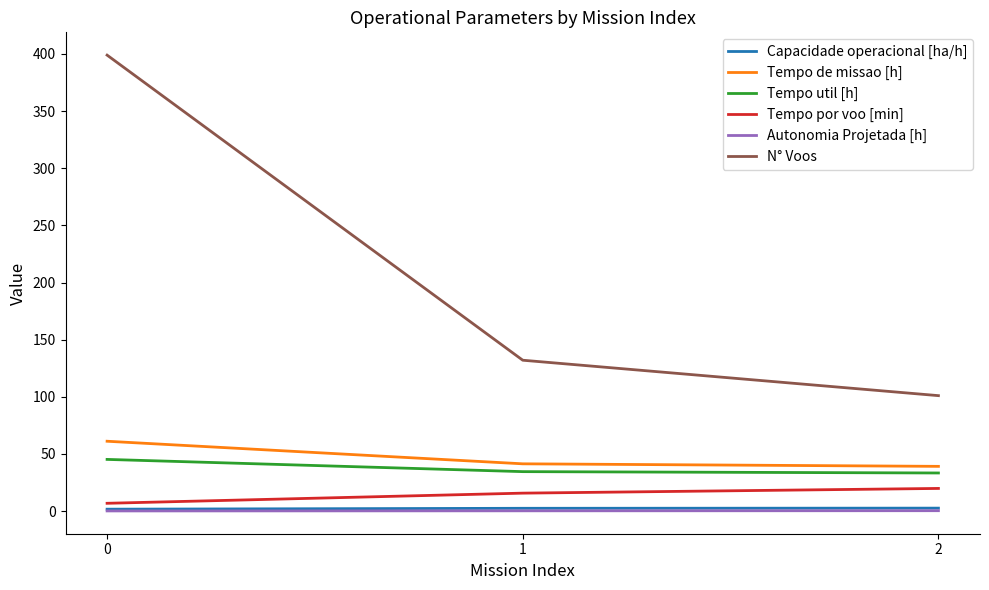

Is it true that Tempo util [h] equals 34.5 at 1?

True